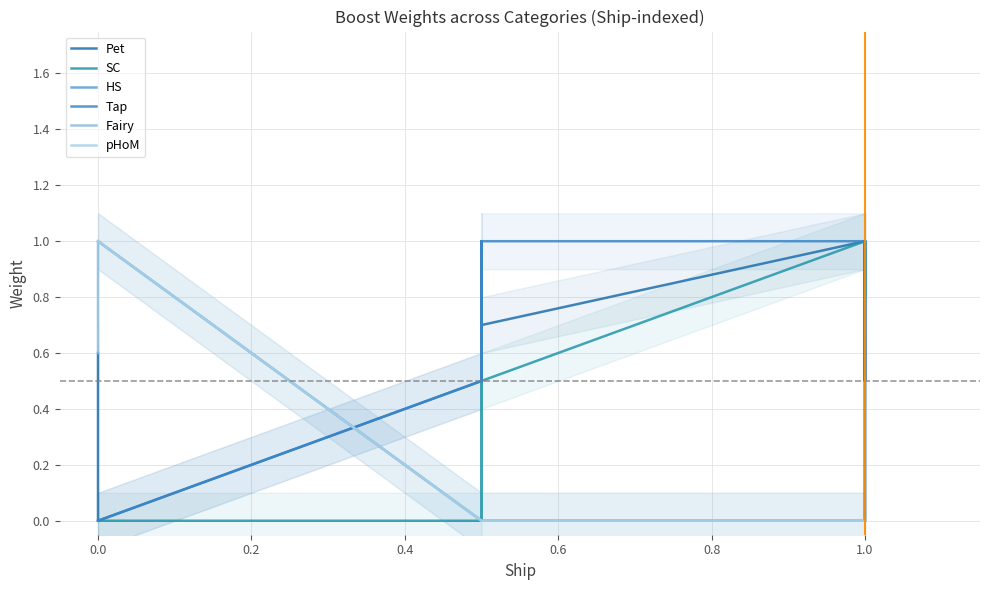

Which series has the largest total across all categories?

Tap